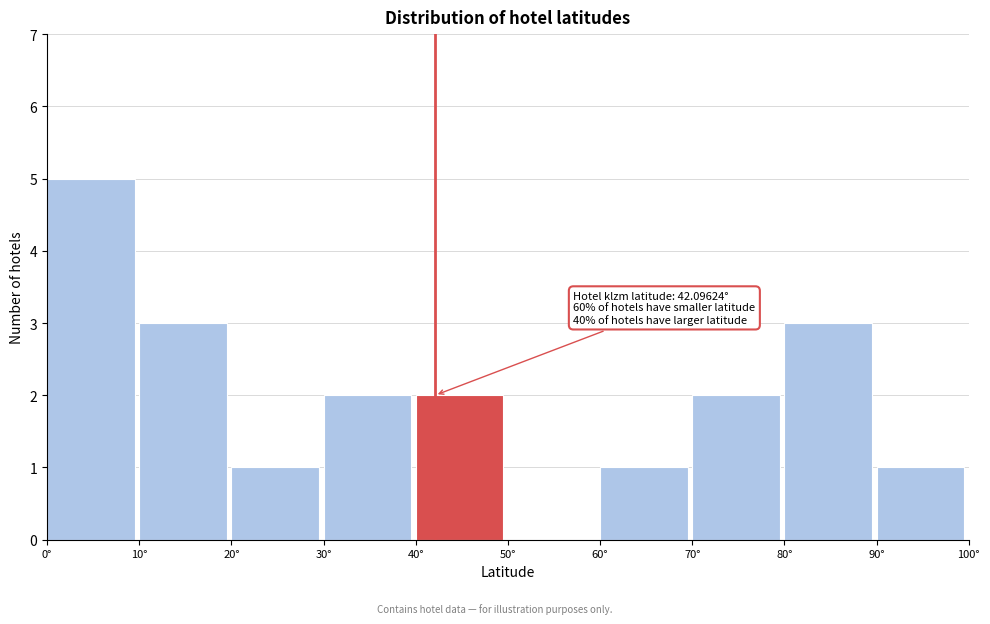

Over which range of the x-axis is the bar tallest?

0 to 10